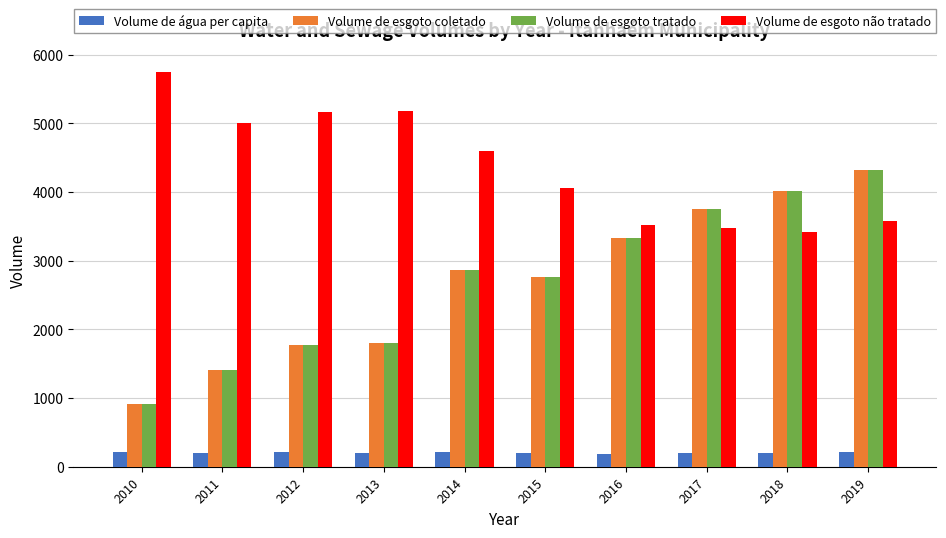

What value does the Volume de esgoto não tratado series have at 2017?

3468.0